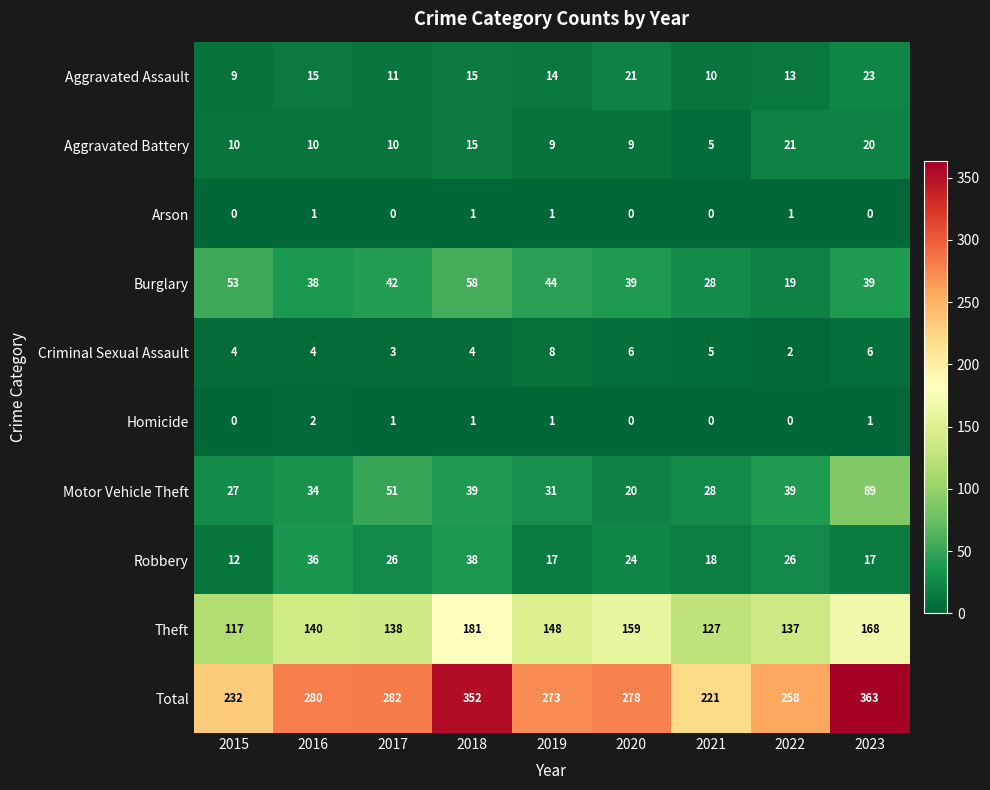

The Criminal Sexual Assault series shows 2 at 2018. True or false?

False